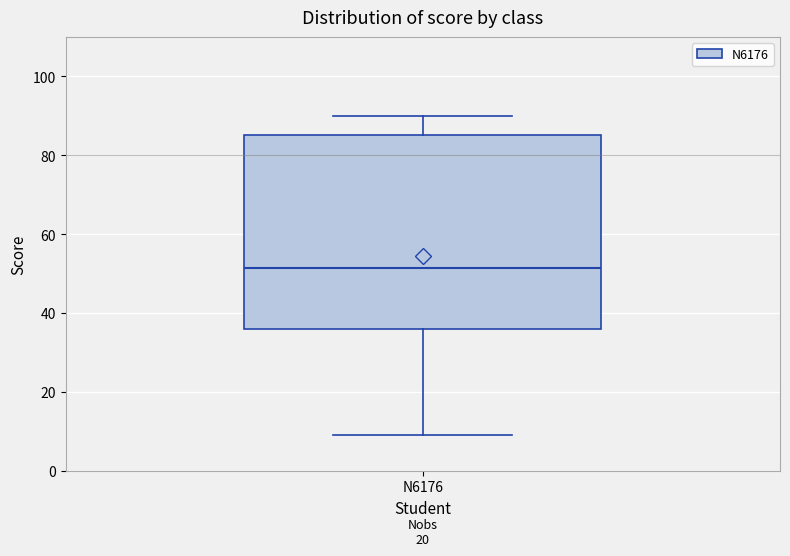

Transcribe this box plot: give where the median line is, the range the box spans, and where the two whiskers end, as read against the y-axis. The values are not printed on the chart, so give them approximately, as read against the axis.

median 52, box 36 to 86, whiskers 10 to 90